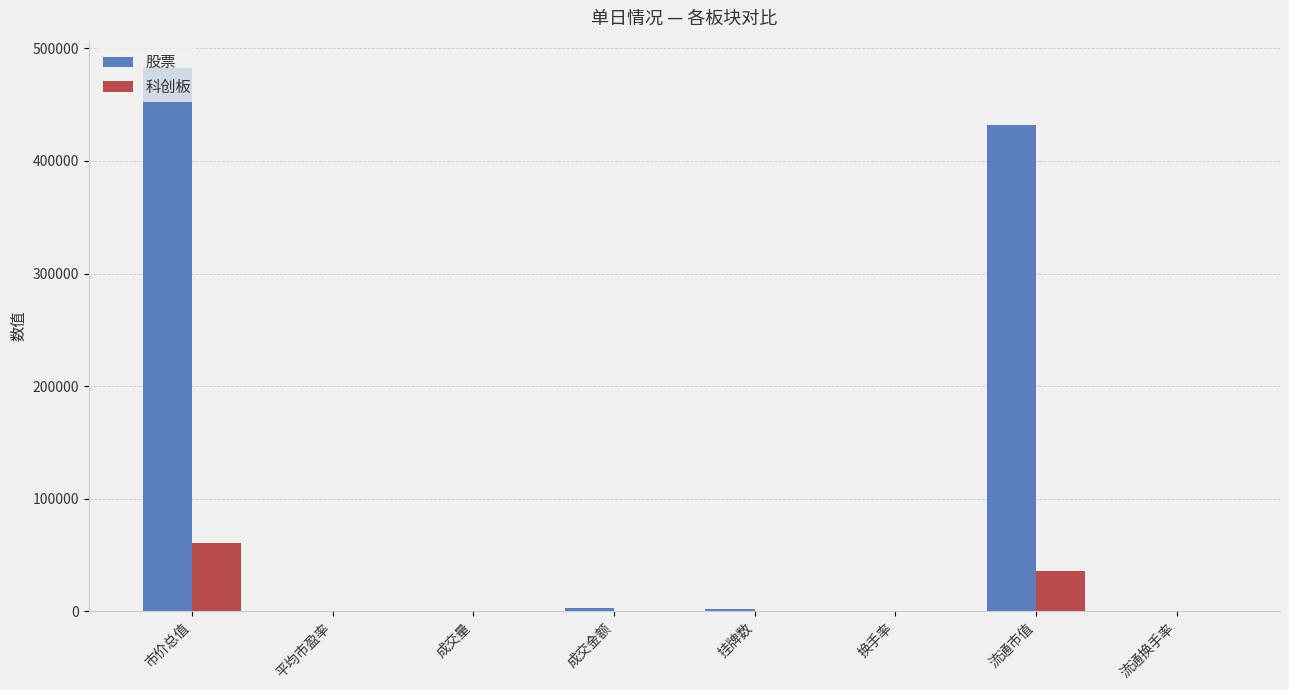

Which series has the largest total across all categories?

股票